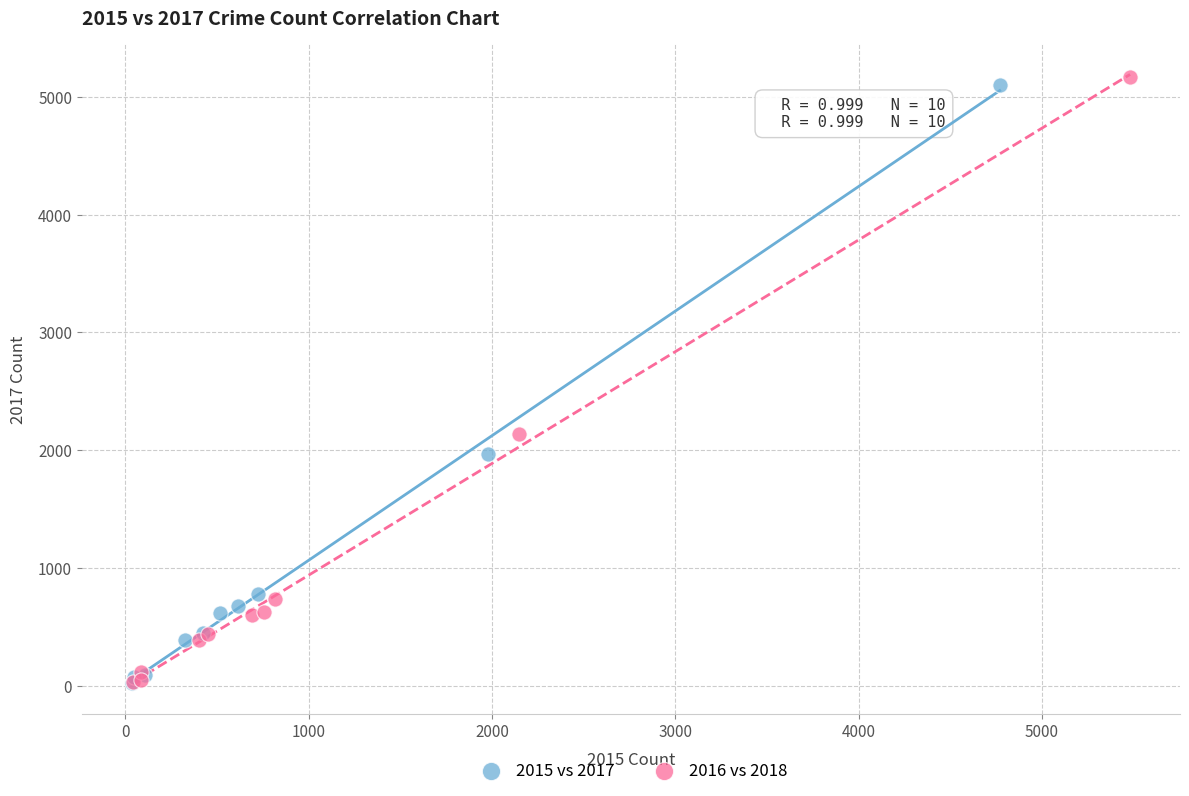

Which series has the largest Y range (max minus min)?

2016 vs 2018